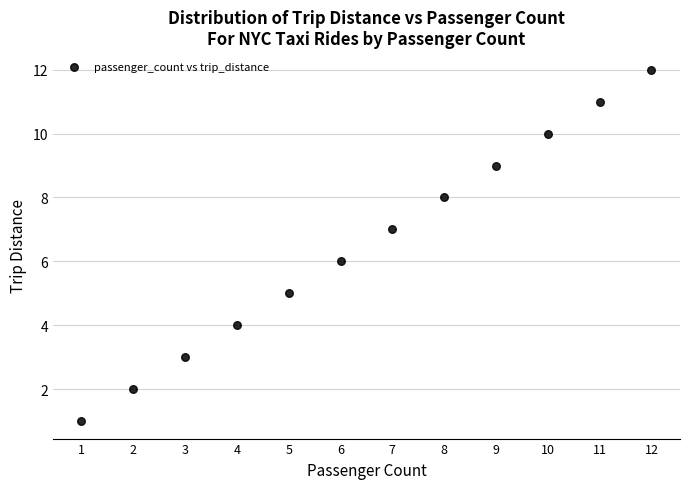

What is the average X value?

6